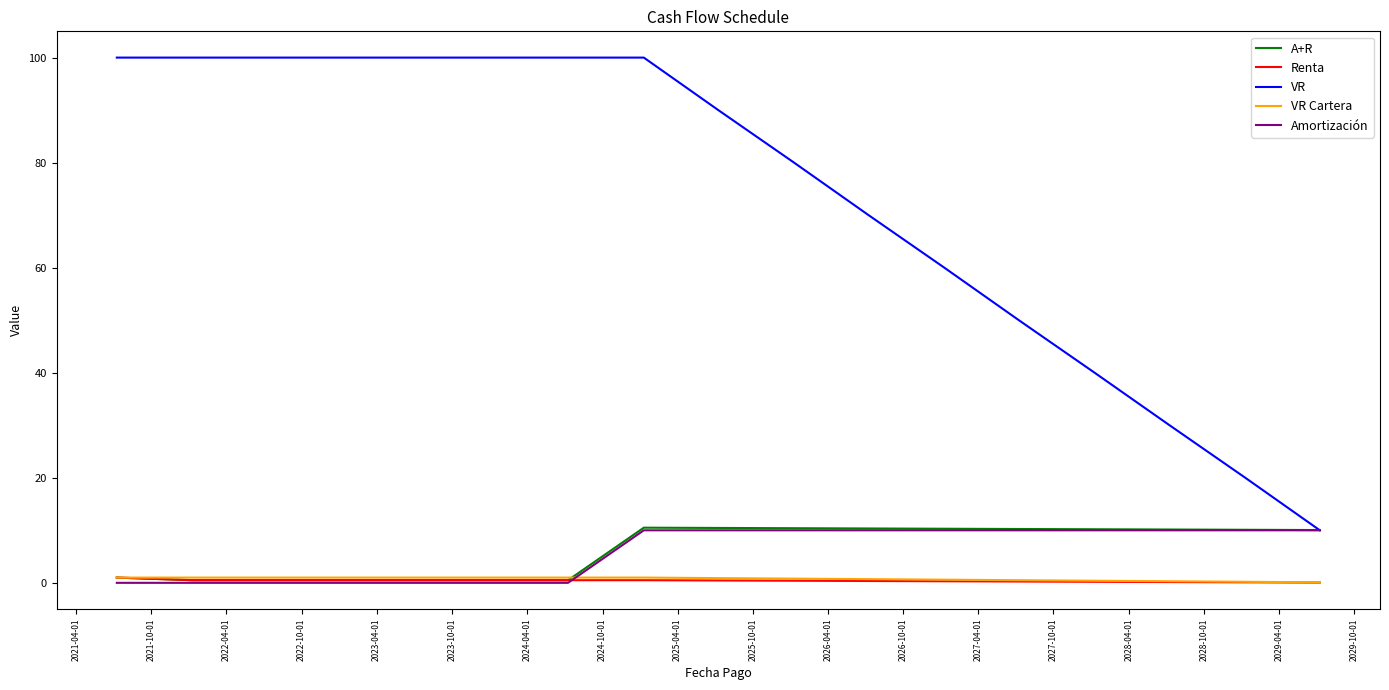

What is the lowest value of the VR series?

10.0